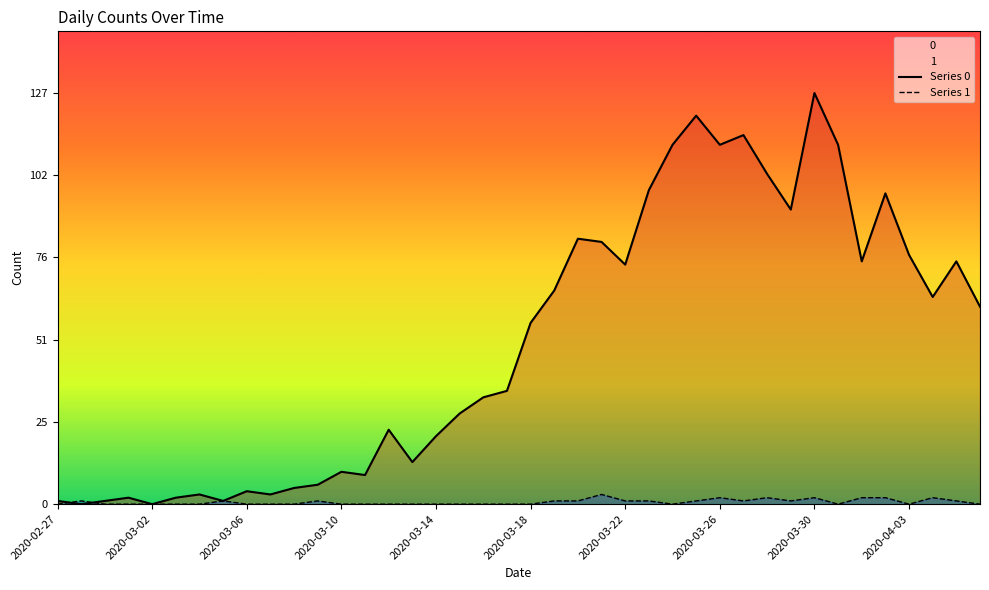

What is the value of the Series 0 point at the 35th from the left?

75